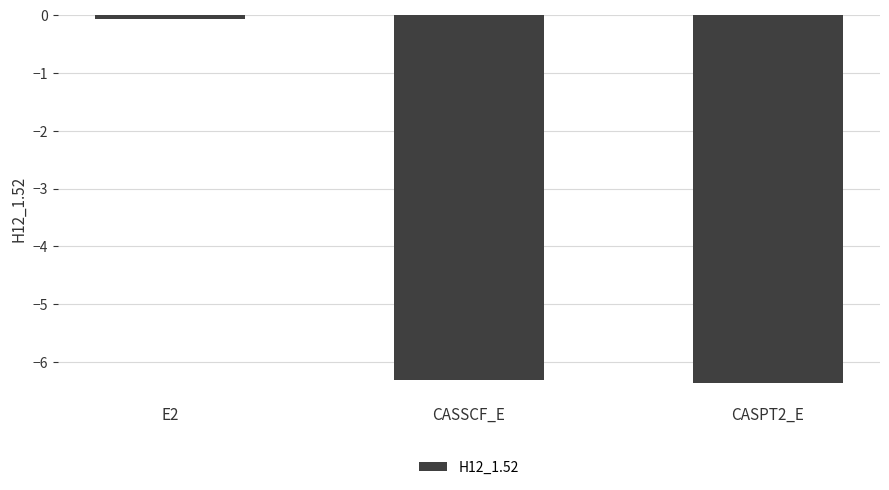

Reading left to right, list all the values displayed in this chart.

-0.1	-6.3	-6.4